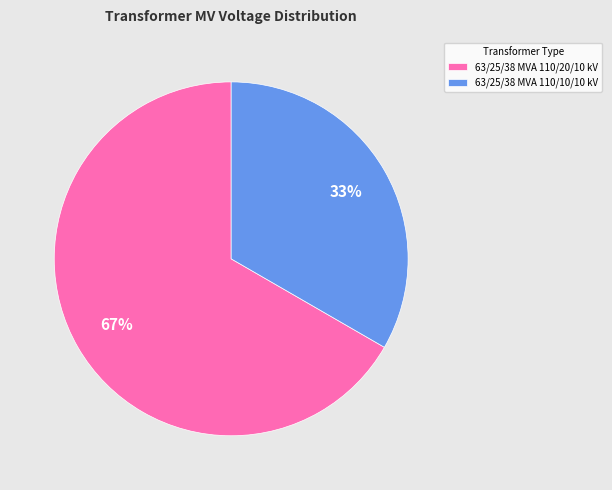

Is the sum of 63/25/38 MVA 110/20/10 kV and 63/25/38 MVA 110/10/10 kV greater than half?

Yes